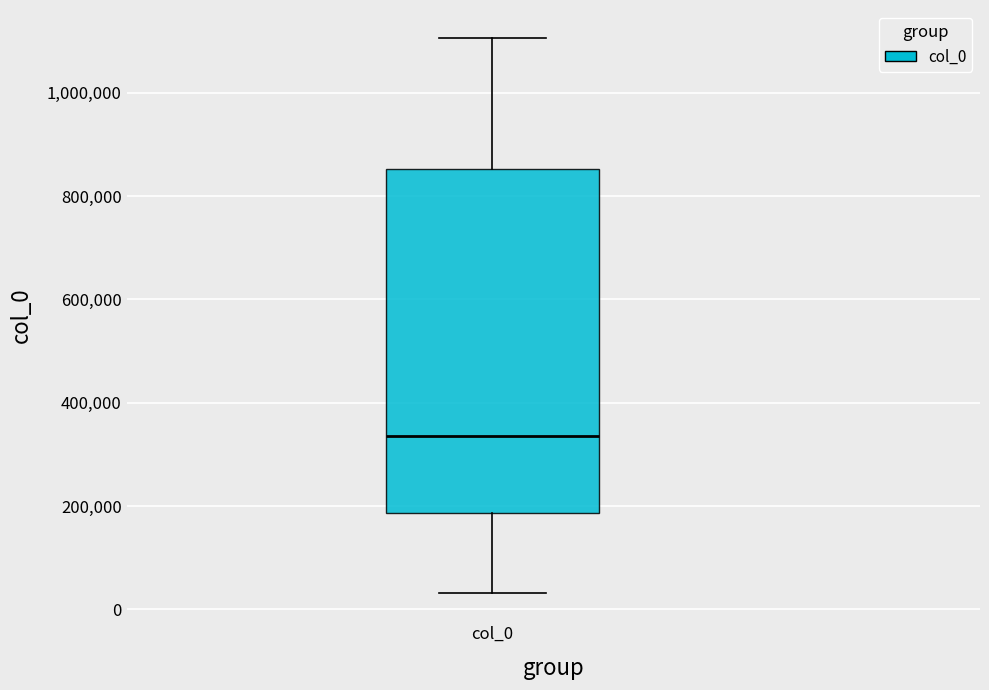

Read this box plot against the y-axis: the position of the median line, the range covered by the box, and the ends of both whiskers. The values are not printed on the chart, so give them approximately, as read against the axis.

median 340000, box 180000 to 860000, whiskers 40000 to 1100000